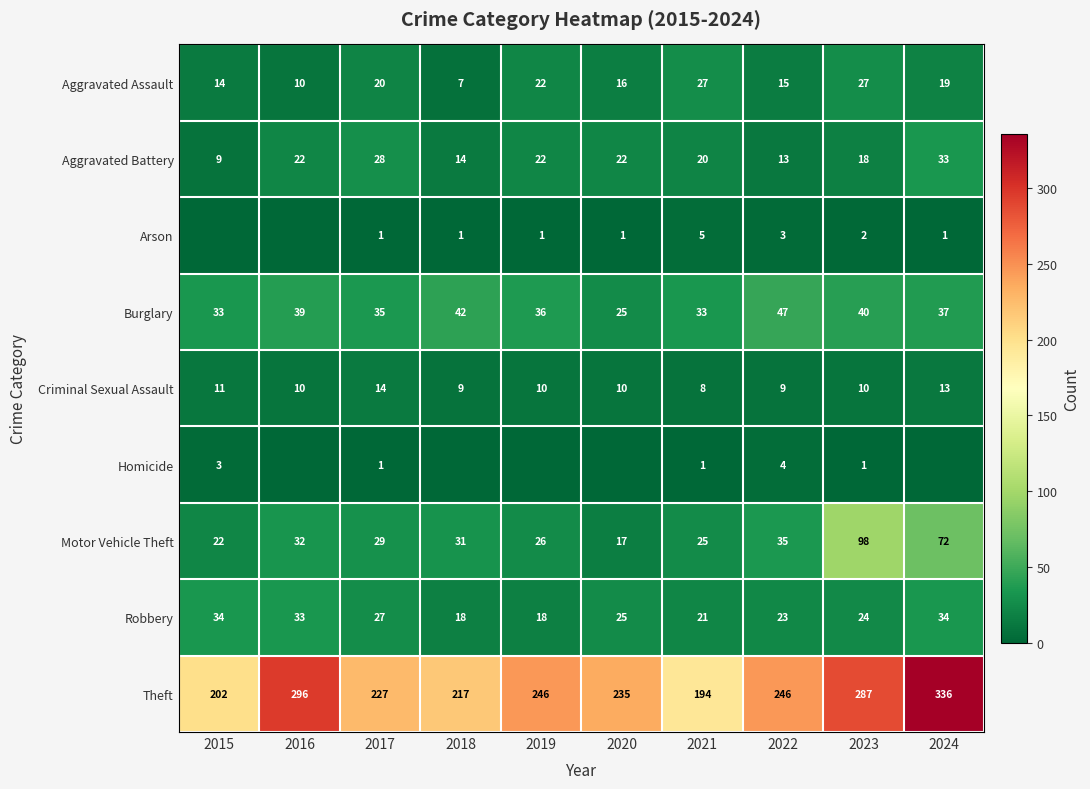

What is the total value across all series at 2017?

382